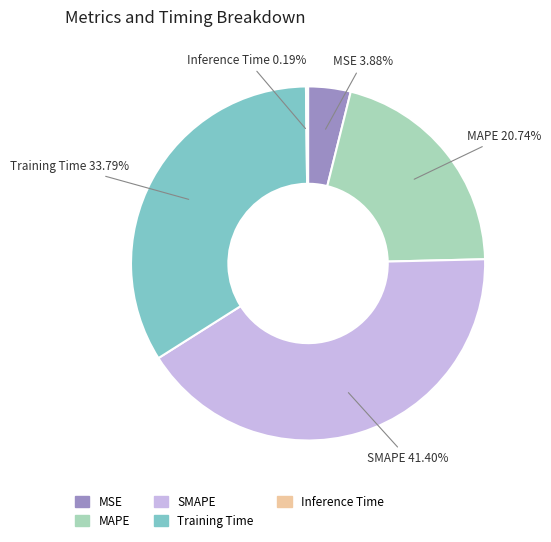

Which category has the biggest portion of the pie?

SMAPE